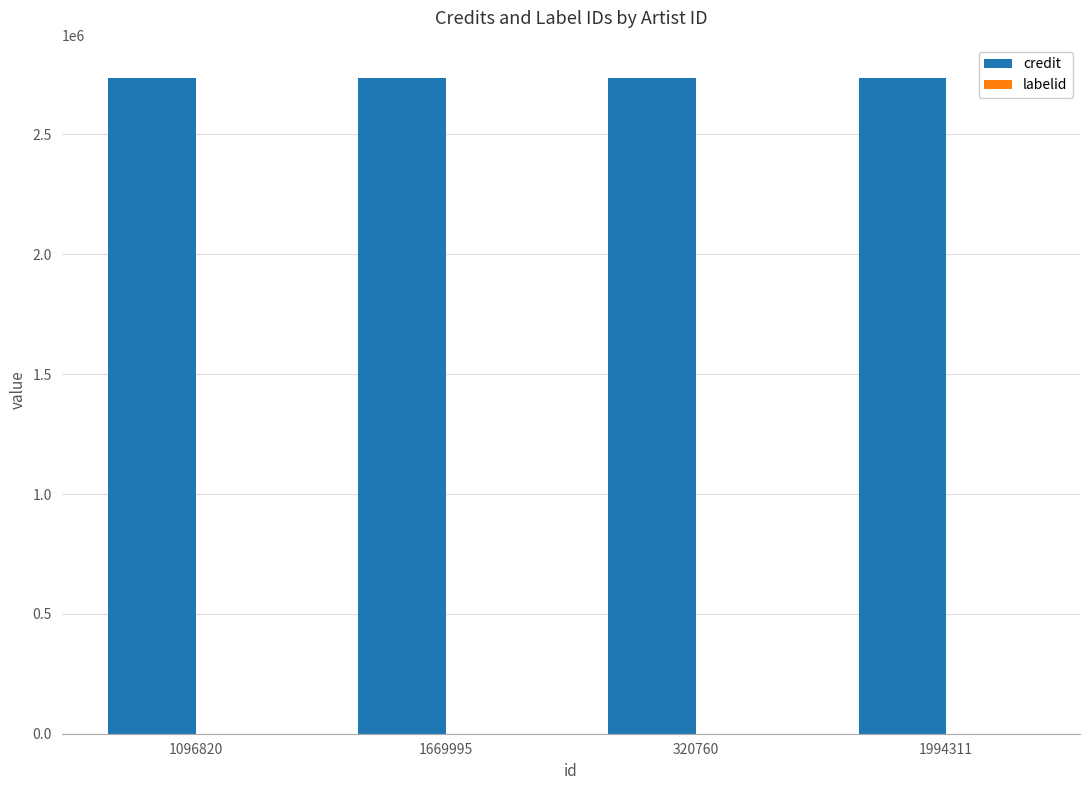

The credit series shows 2737091 at 1669995. True or false?

True